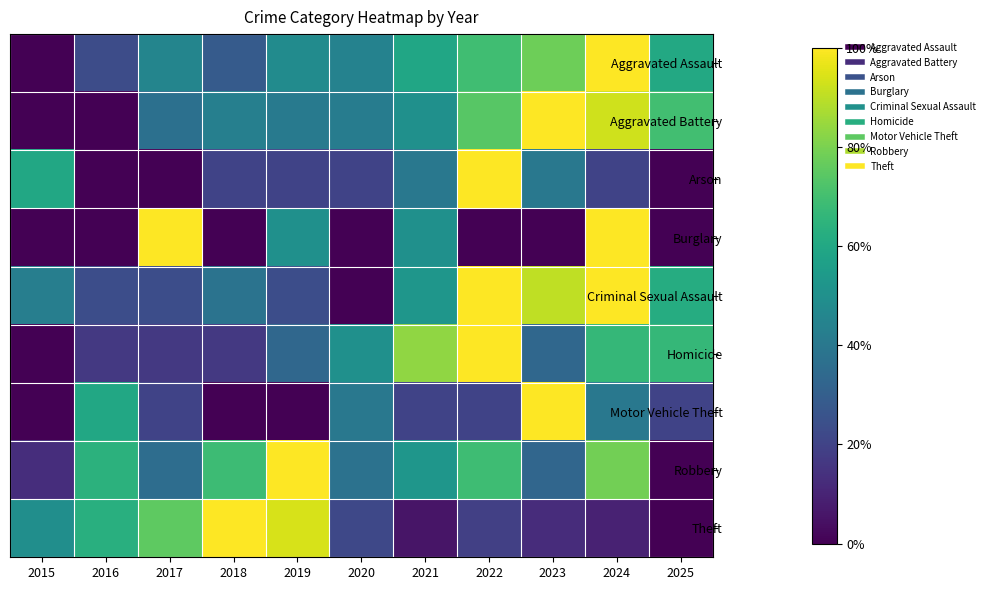

Which label corresponds to the largest value in the chart?

2024